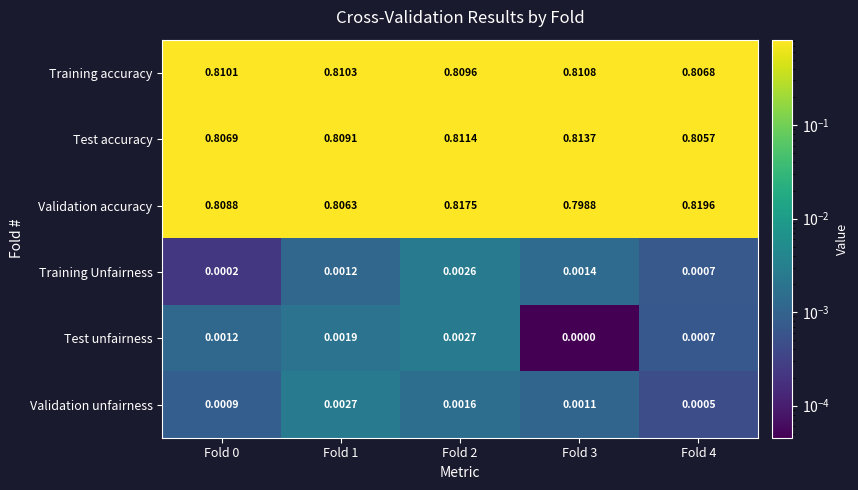

Which series has the largest range (max minus min)?

Validation accuracy